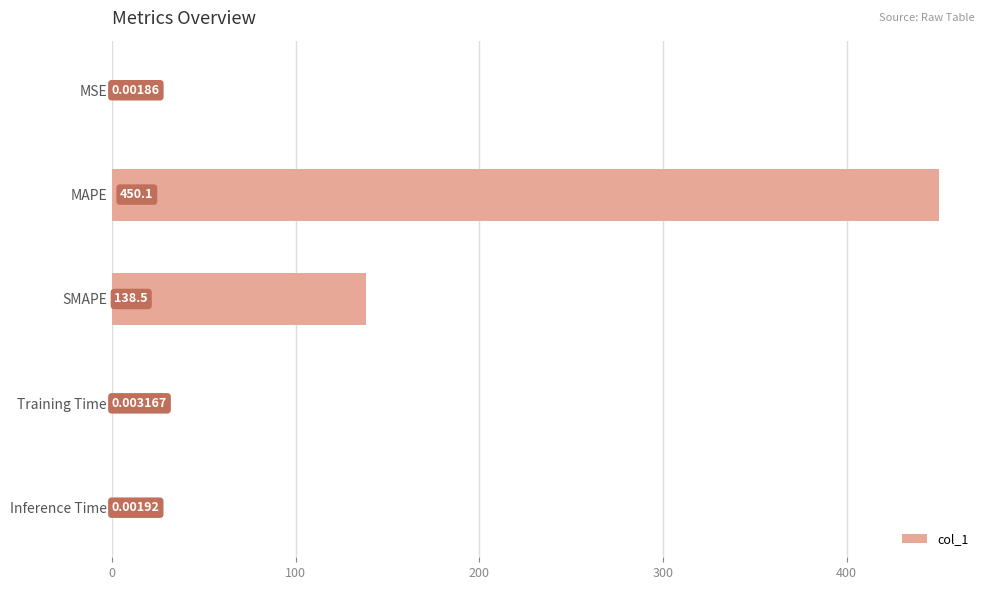

Does the chart contain stacked bars?

No